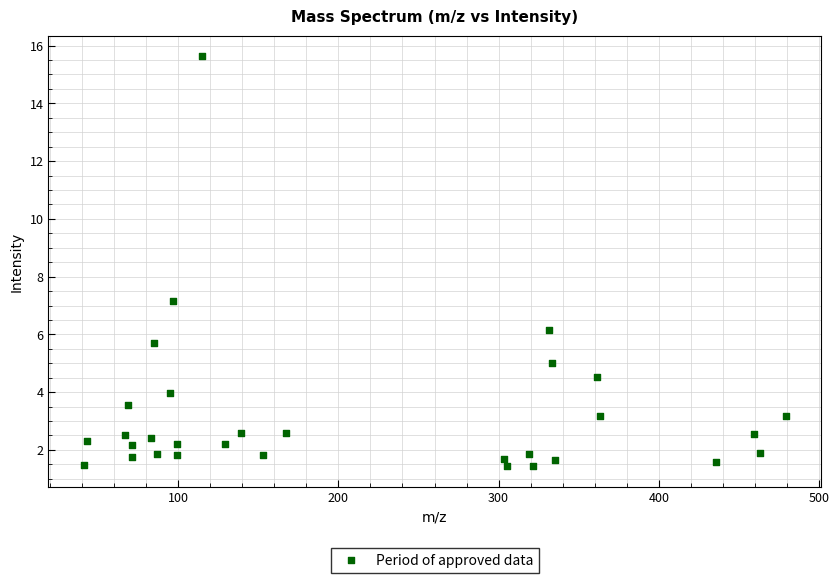

What Y value in the scatter plot is closest to 8?

7.1